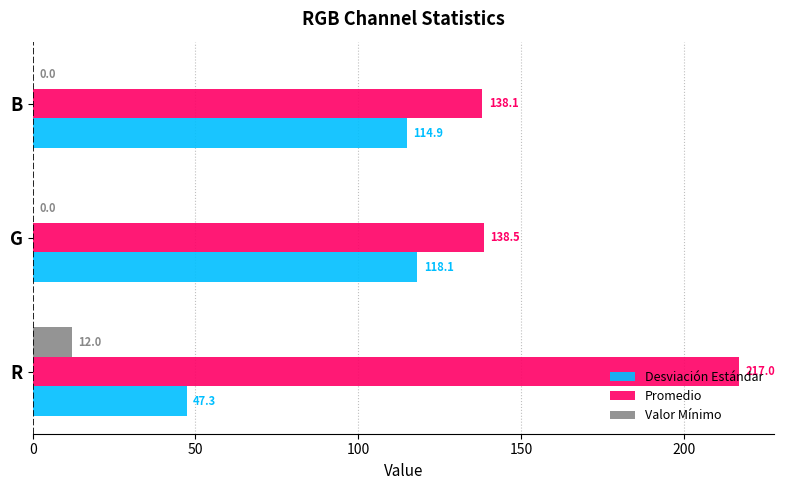

The value of Desviación Estándar at B is 180.8. True or false?

False